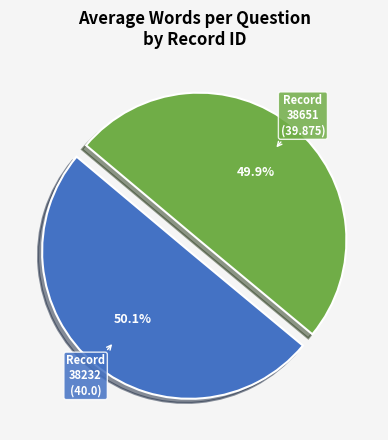

What is the total percentage of 38651 and 38232?

100.0%